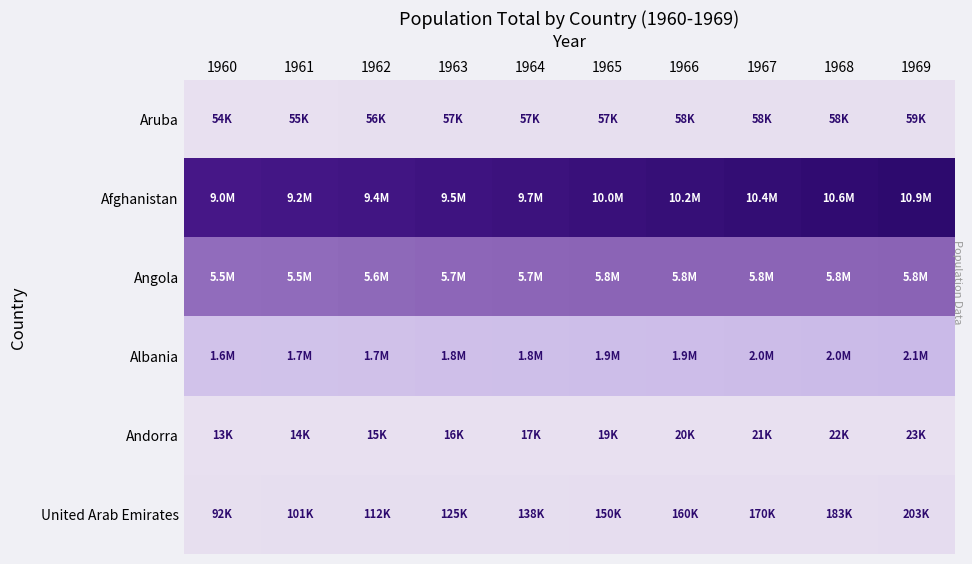

List the series in order of their peak value, lowest first.

Andorra, Aruba, United Arab Emirates, Albania, Angola, Afghanistan